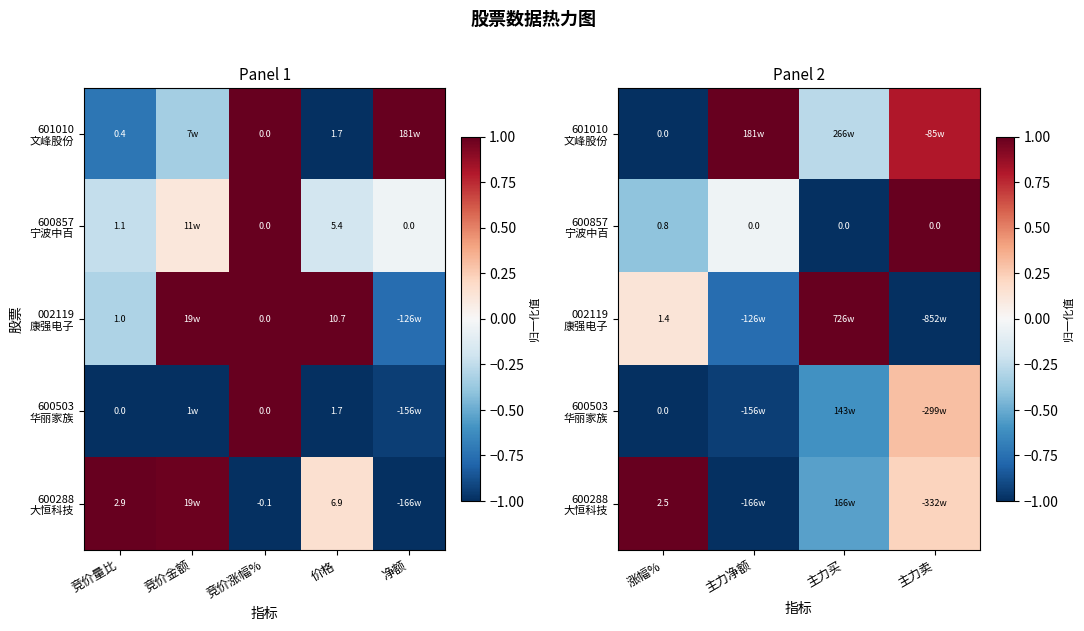

Between 竞价涨幅% and 价格, which is larger?

价格